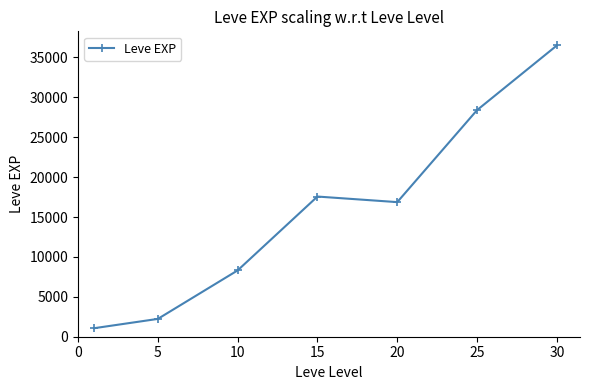

What is the maximum value shown in the chart?

36492.5